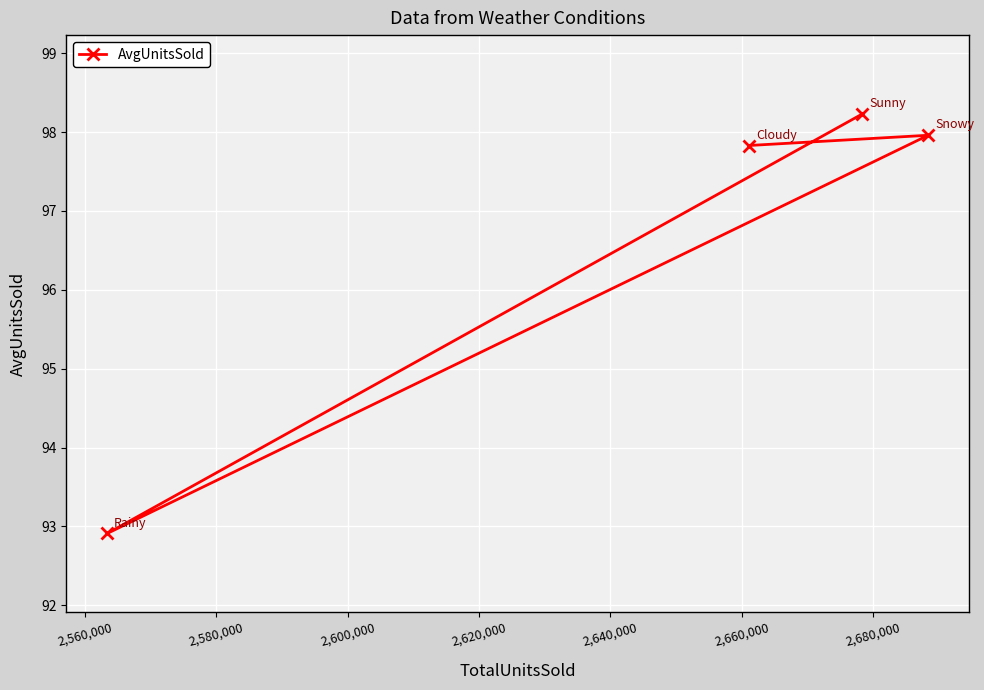

What is the difference between the maximum and minimum values?

5.3